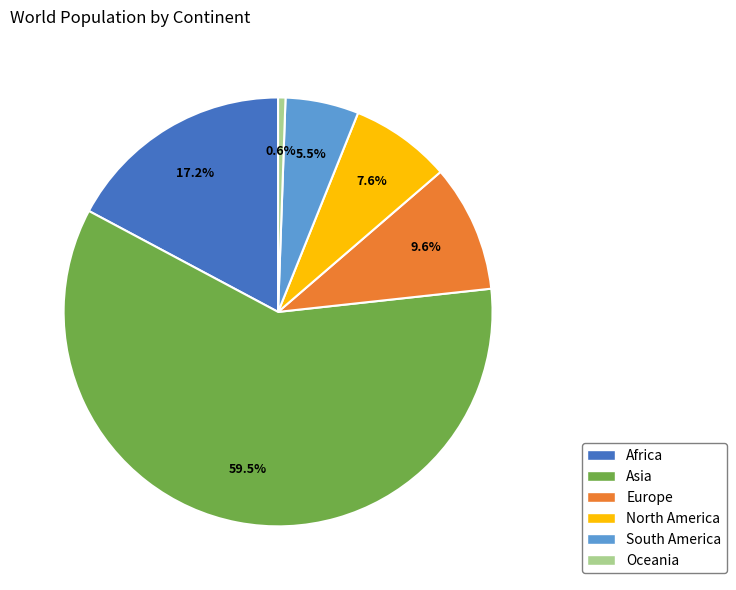

Rank the categories by value from lowest to highest.

Oceania, South America, North America, Europe, Africa, Asia